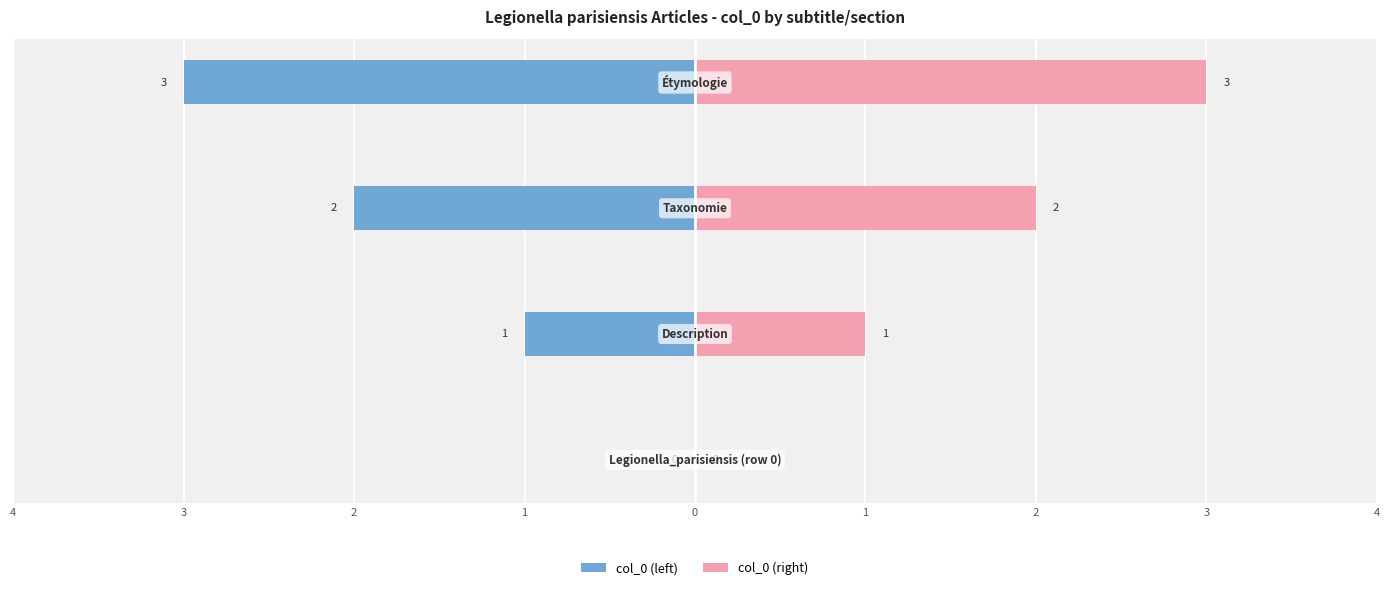

What is the difference between the maximum and minimum values in the col_0 (right) series?

3